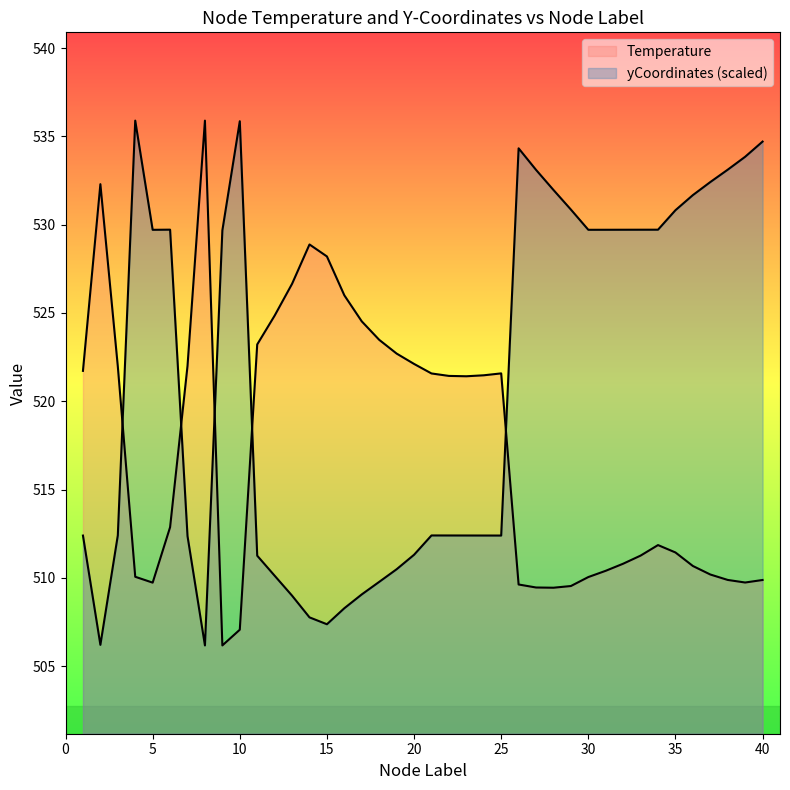

What is the approximate value of Temperature at 39?

509.7